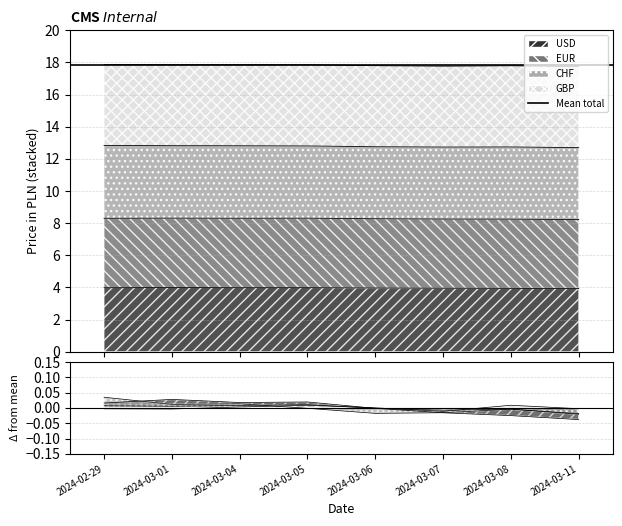

In CHF, how many points are higher than both neighbors (excluding endpoints)?

2